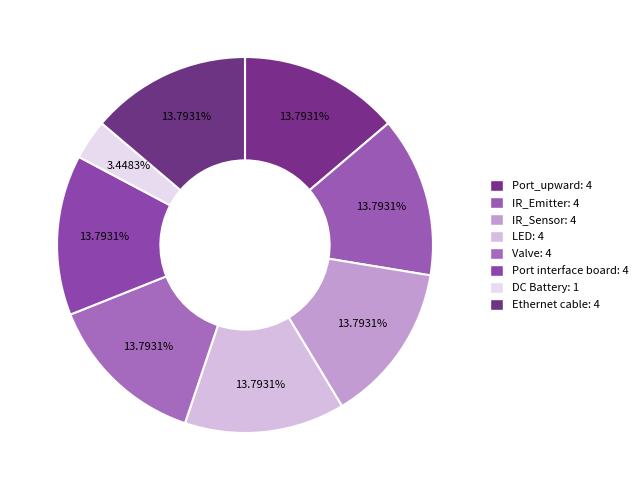

The Port_upward slice represents 14% of the pie. True or false?

True